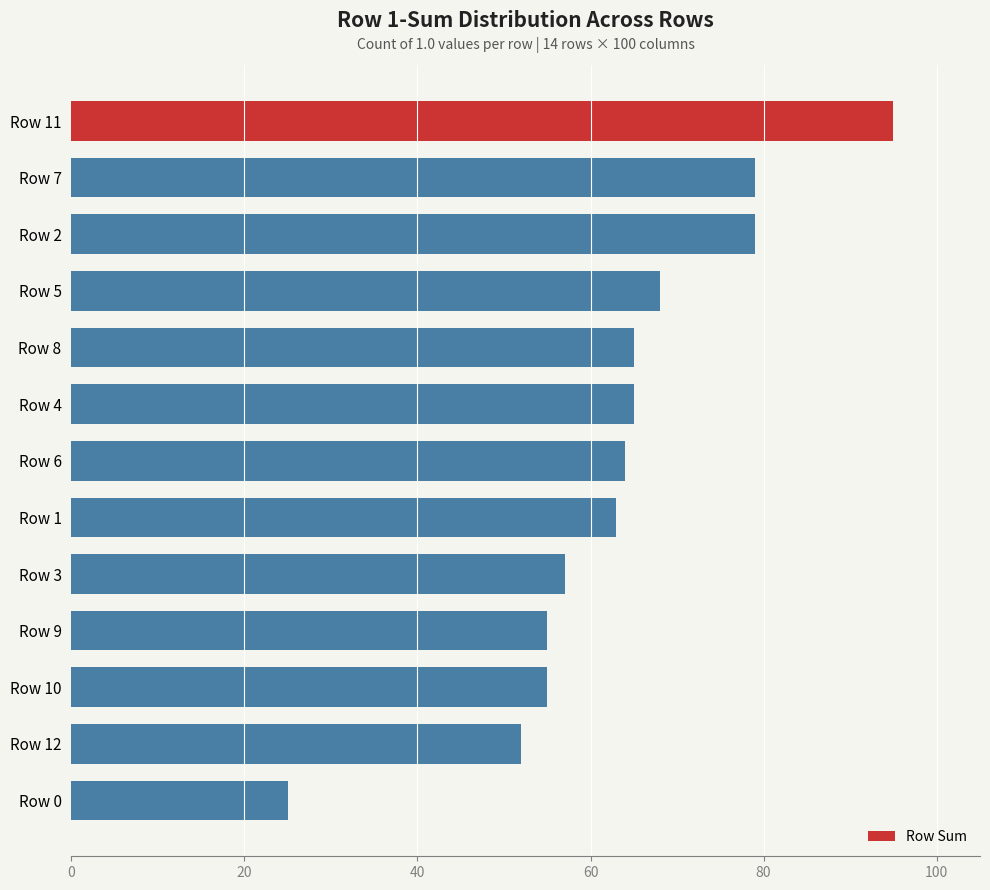

What is the sum of the values at Row 1 and Row 12?

115